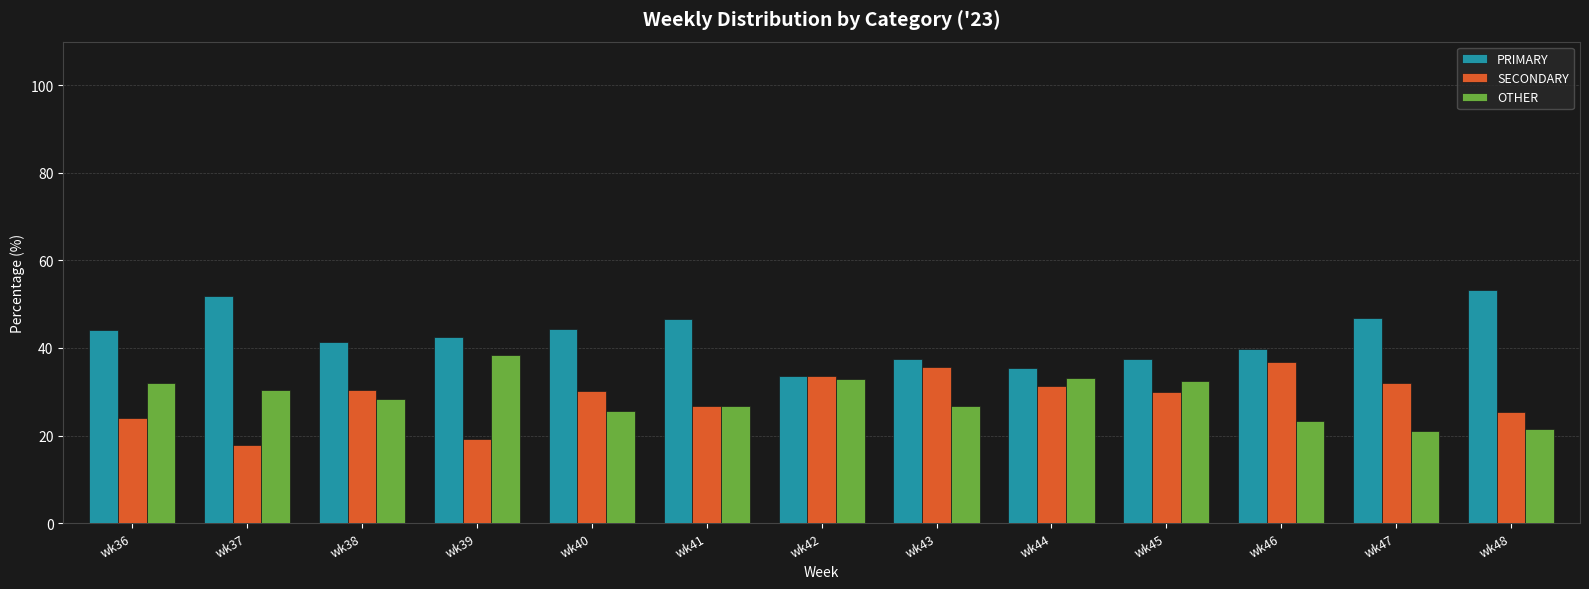

How many data points in OTHER are above 28?

7